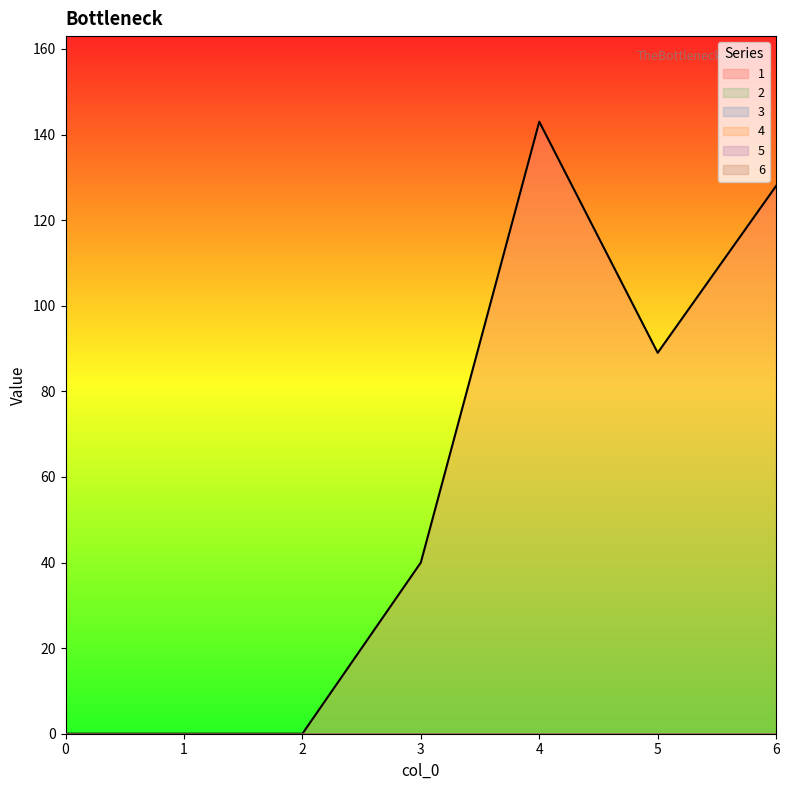

Reading left to right, list all the values displayed in this chart.

1: 0=0	1=0	2=0	3=40	4=143	5=89	6=128
2: 0=0	1=0	2=0	3=0	4=0	5=0	6=0
3: 0=0	1=0	2=0	3=0	4=0	5=0	6=0
4: 0=0	1=0	2=0	3=0	4=0	5=0	6=0
5: 0=0	1=0	2=0	3=0	4=0	5=0	6=0
6: 0=0	1=0	2=0	3=0	4=0	5=0	6=0